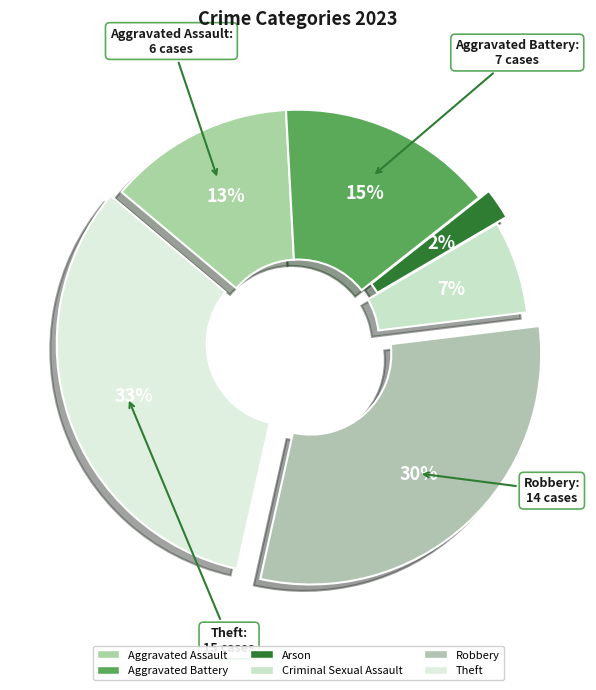

How many slices are in this pie chart?

6